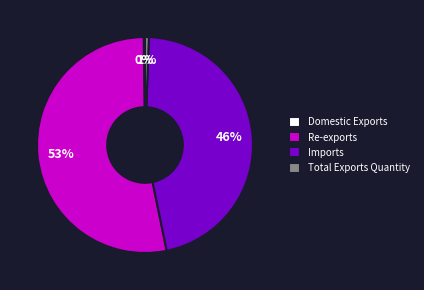

Which slice is the largest?

Re-exports